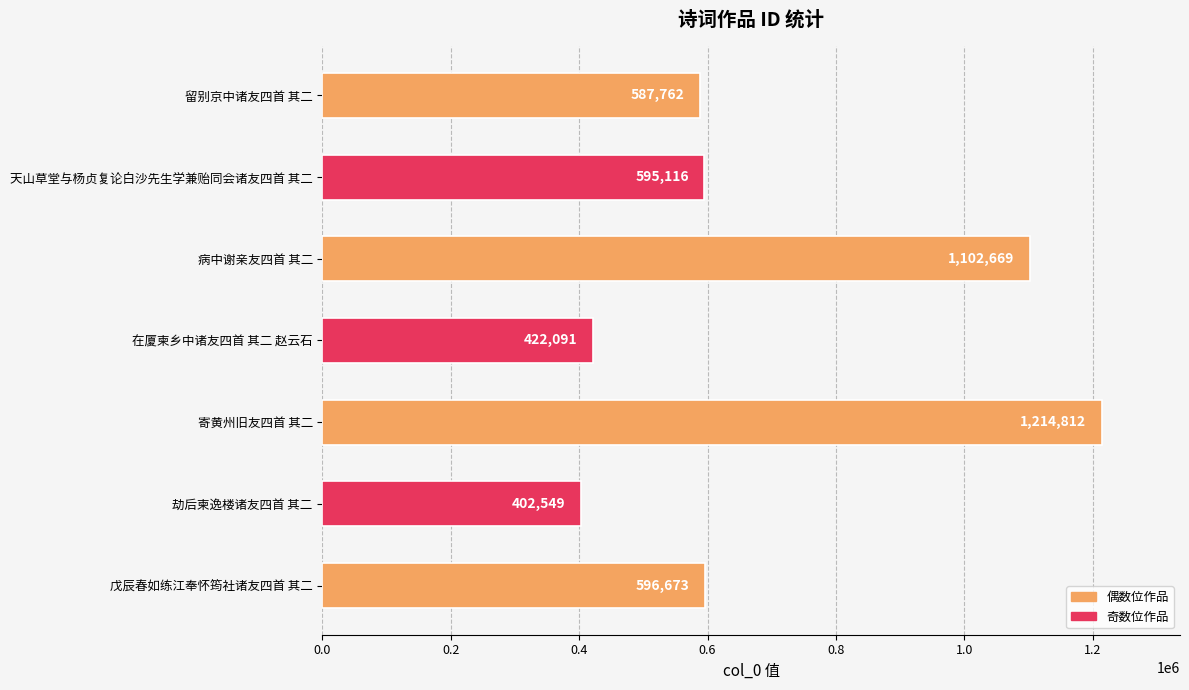

At which category does the chart reach its minimum across all series?

劫后柬逸楼诸友四首 其二